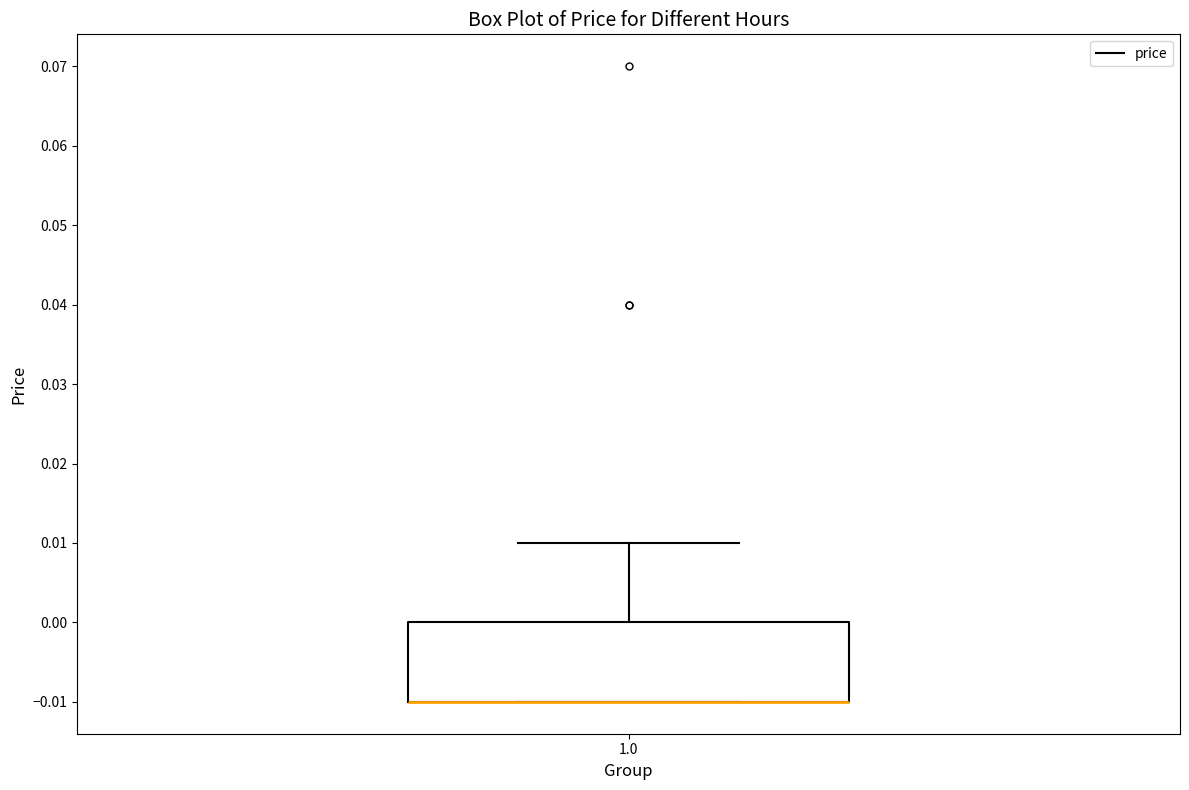

Read this box plot against the y-axis: the position of the median line, the range covered by the box, and the ends of both whiskers. The values are not printed on the chart, so give them approximately, as read against the axis.

median -0.01 (drawn on the box's lower edge), box -0.01 to 0.00, whiskers -0.01 to 0.01